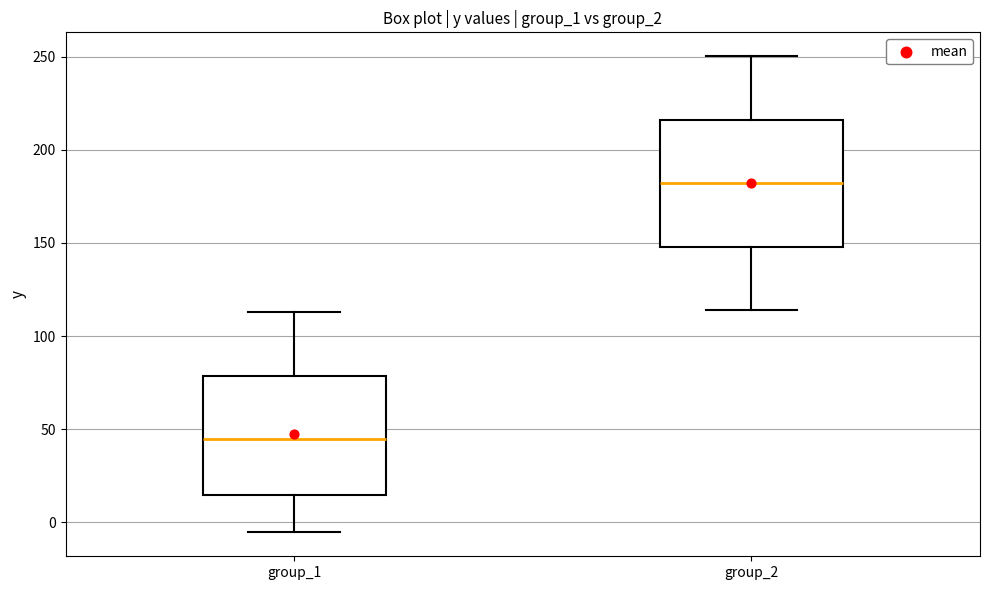

Reading left to right, read every box against the y-axis: the position of its median line, the range the box covers, and the ends of its whiskers. The values are not printed on the chart, so give them approximately, as read against the axis.

group_1: median 45, box 15 to 80, whiskers -5 to 115
group_2: median 180, box 150 to 215, whiskers 115 to 250